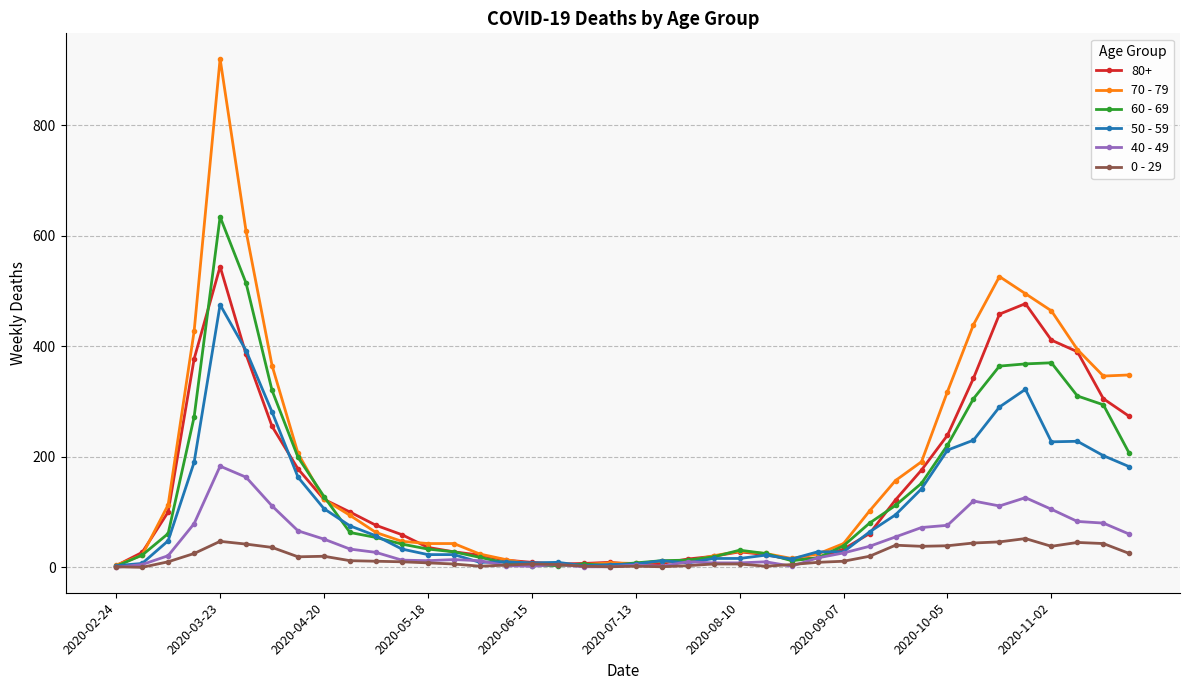

What is the maximum value shown in the chart?

920